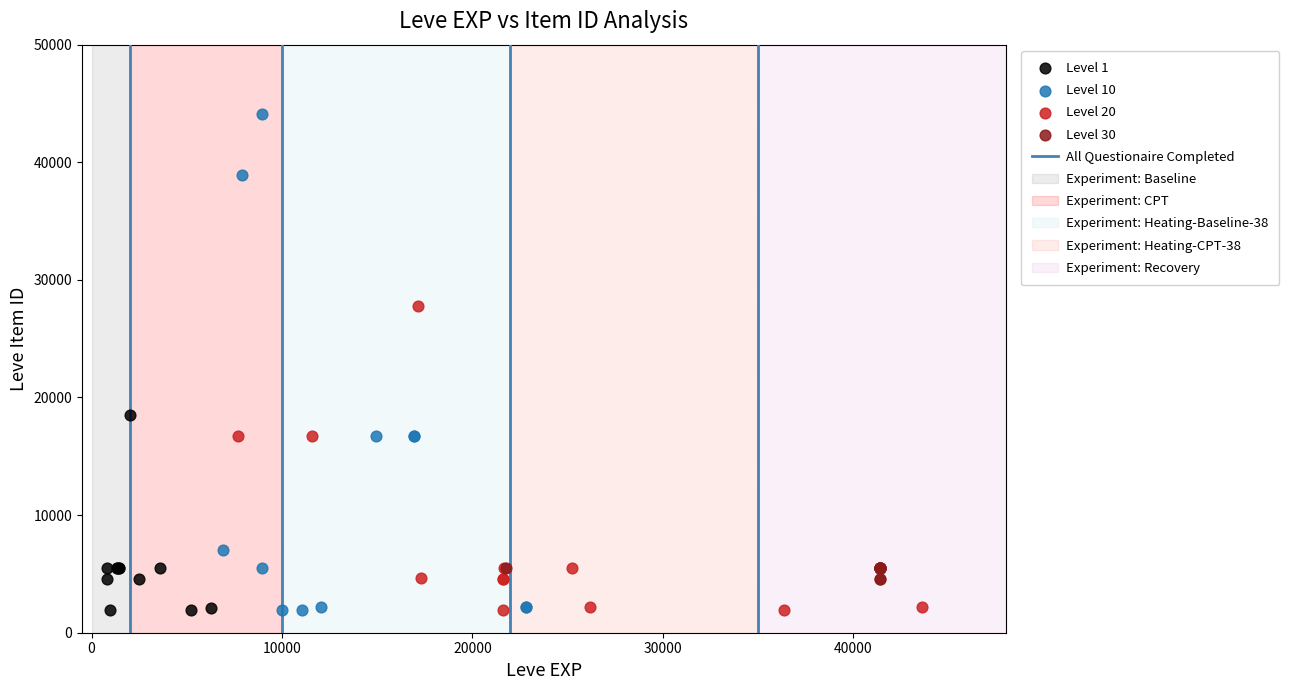

Which series has the largest Y range (max minus min)?

Level 10